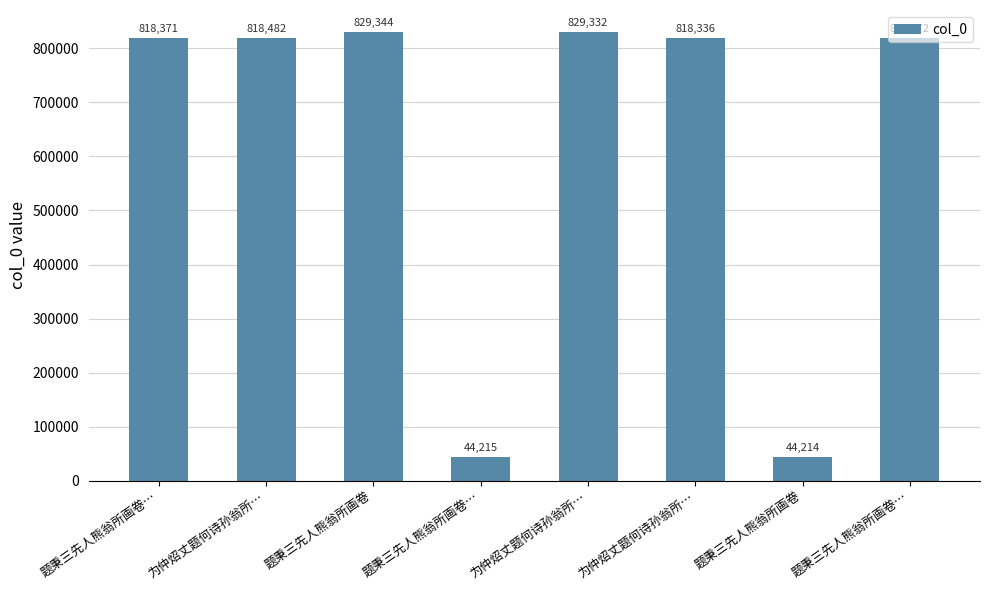

Where does the data first go above 818372?

为仲炤丈题何诗孙翁所…